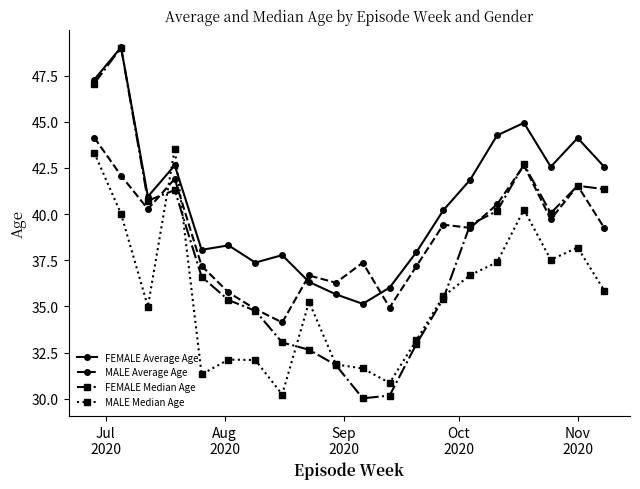

List the series in order of their overall mean, lowest first.

MALE Median Age, FEMALE Median Age, MALE Average Age, FEMALE Average Age